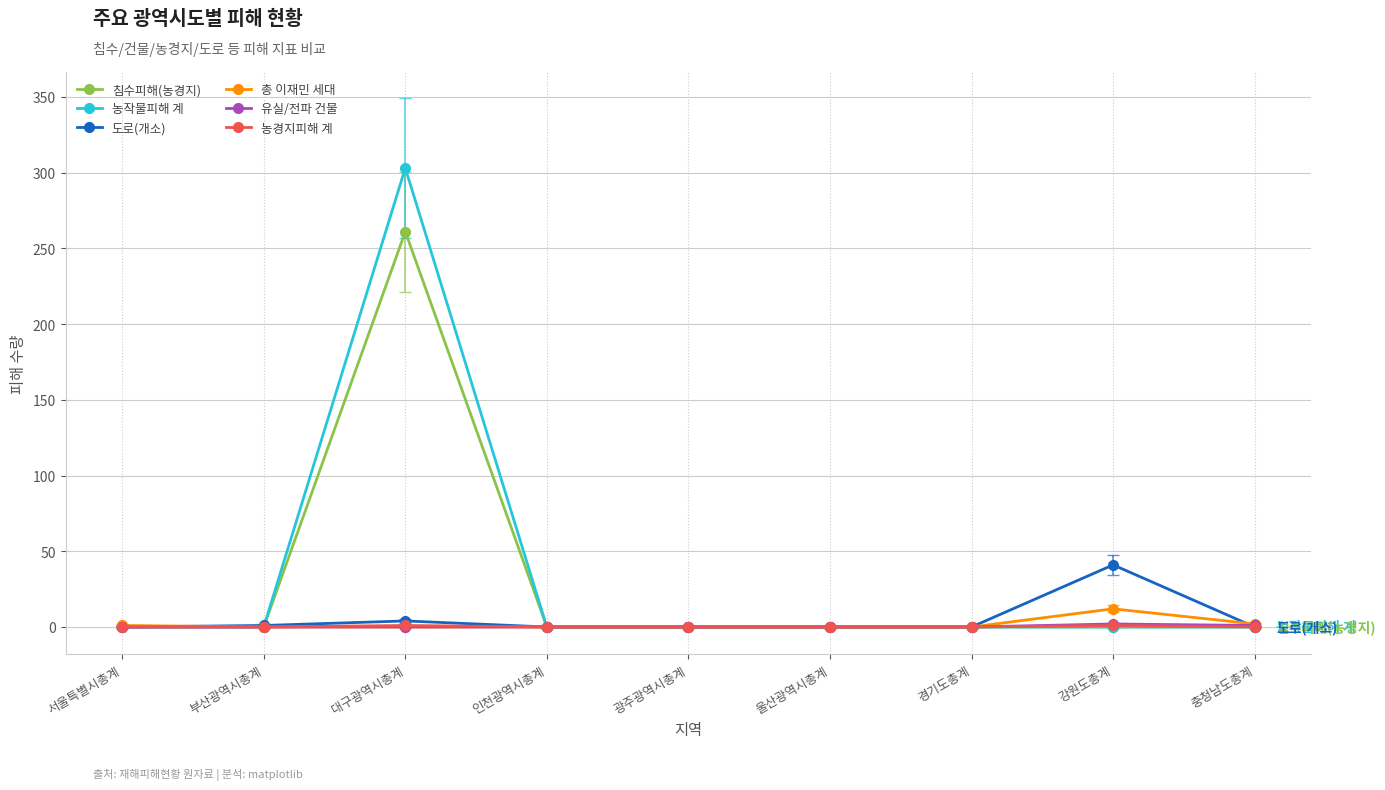

Which series has the largest range (max minus min)?

농작물피해 계